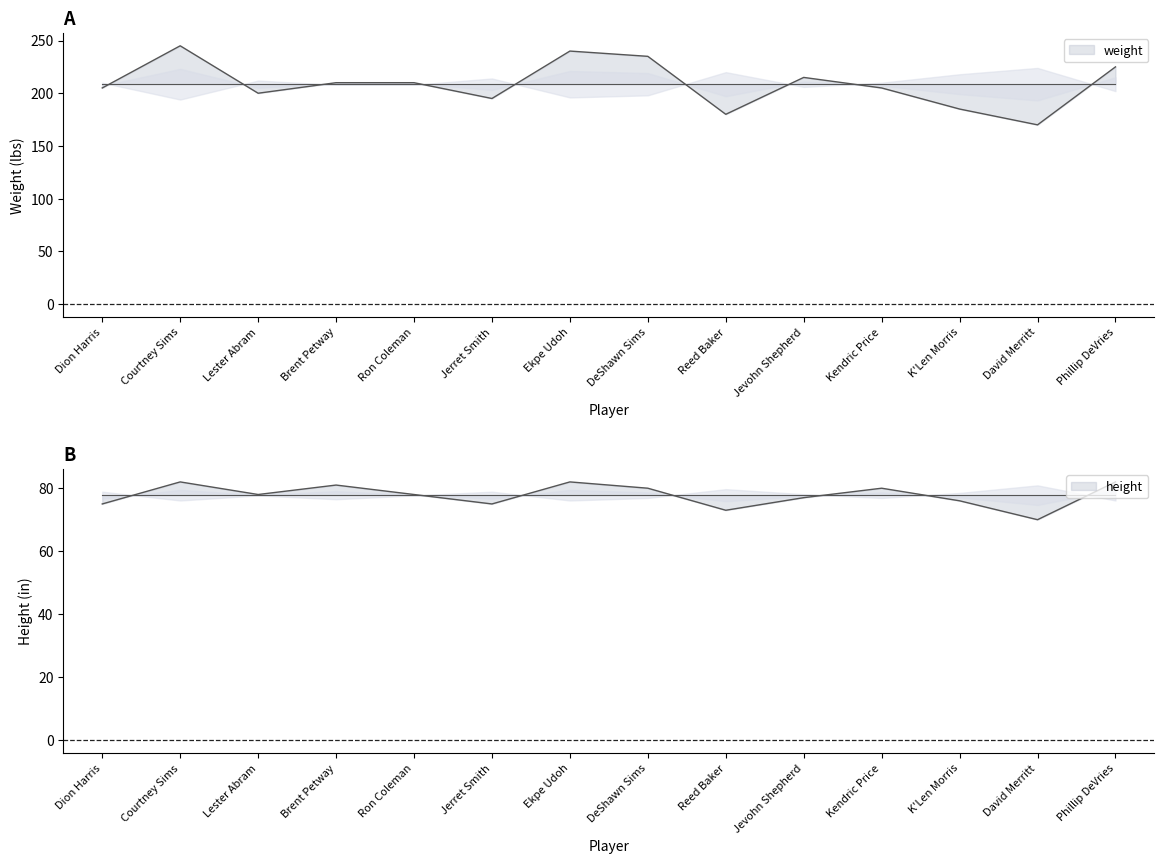

At which category does height reach its first local valley?

Lester Abram